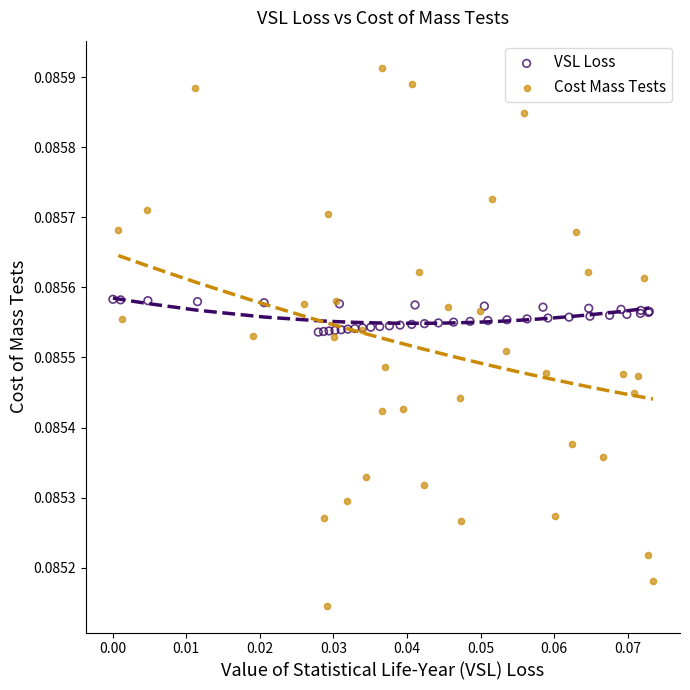

Which series has the widest spread of Y values?

Cost Mass Tests